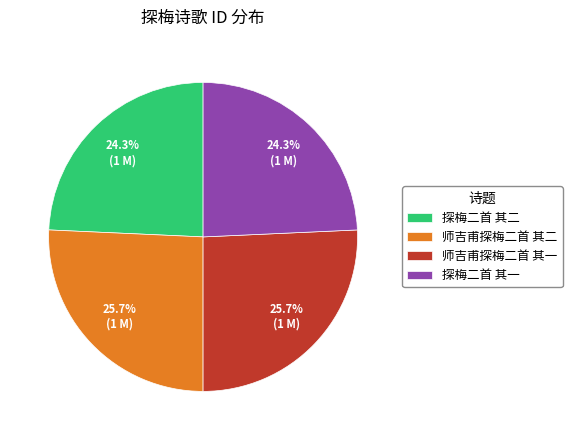

The 师吉甫探梅二首 其一 slice represents 26% of the pie. True or false?

True